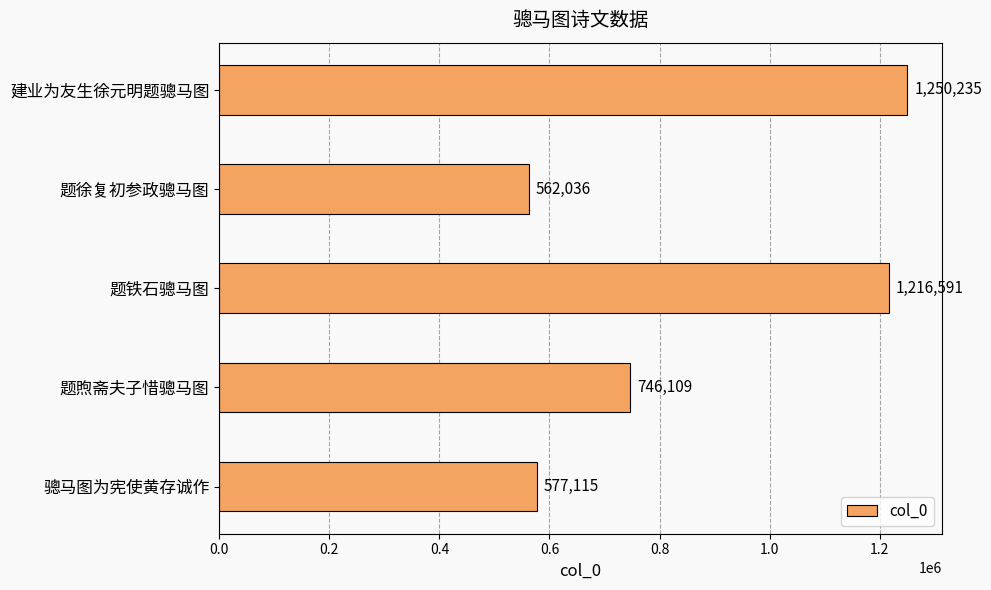

What is the sum of all values?

4352086